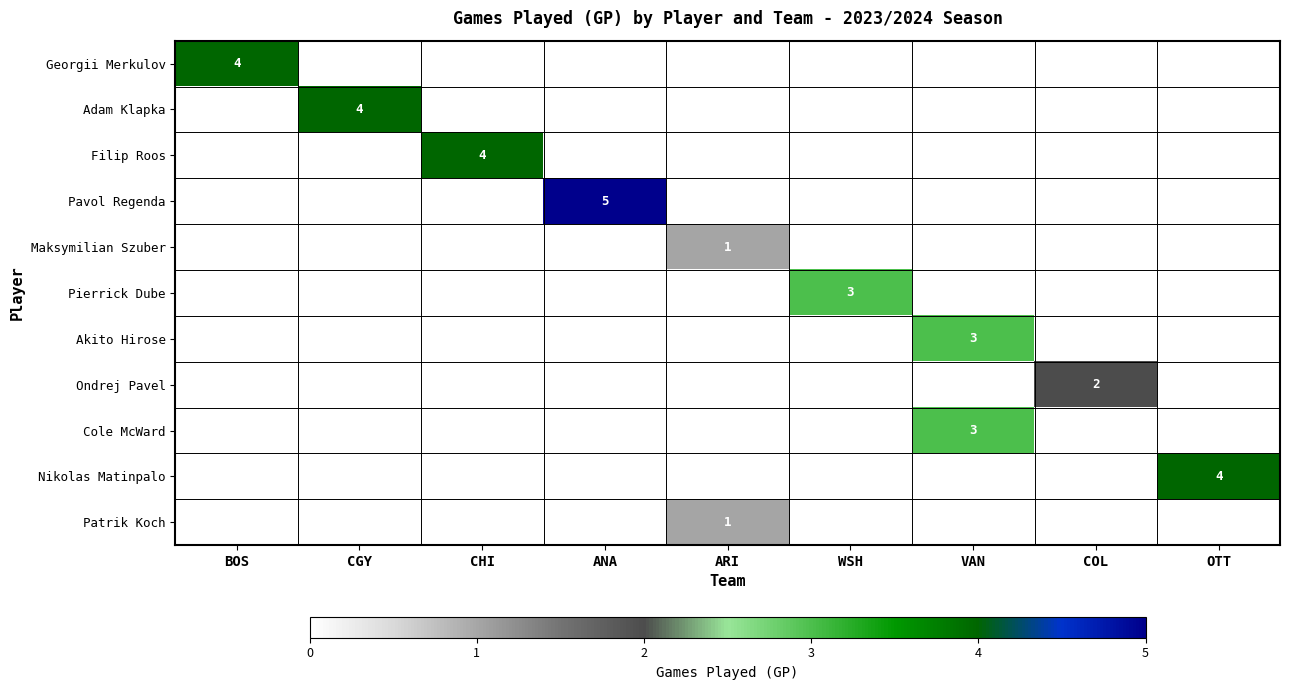

The Georgii Merkulov series shows 3 at BOS. True or false?

False